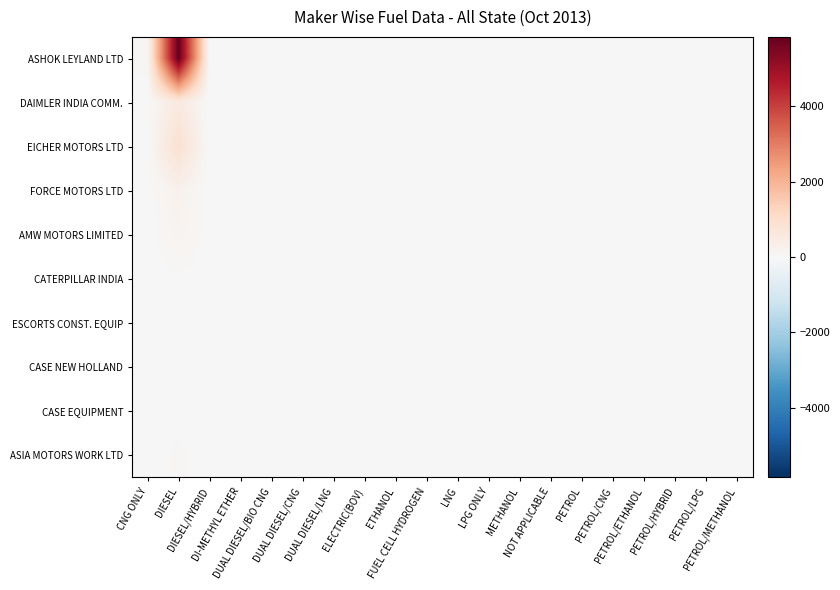

At how many categories does at least one series exceed 59?

2